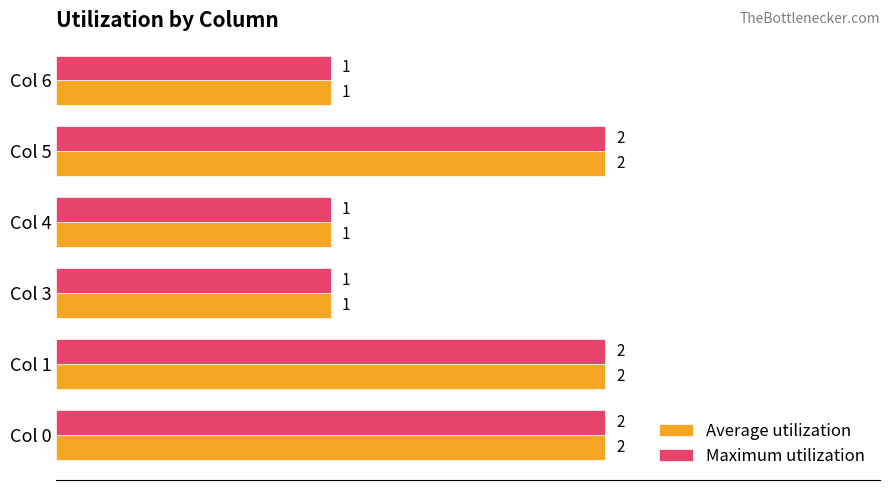

Is the value of Maximum utilization at Col 1 greater than the value of Average utilization at Col 6?

Yes